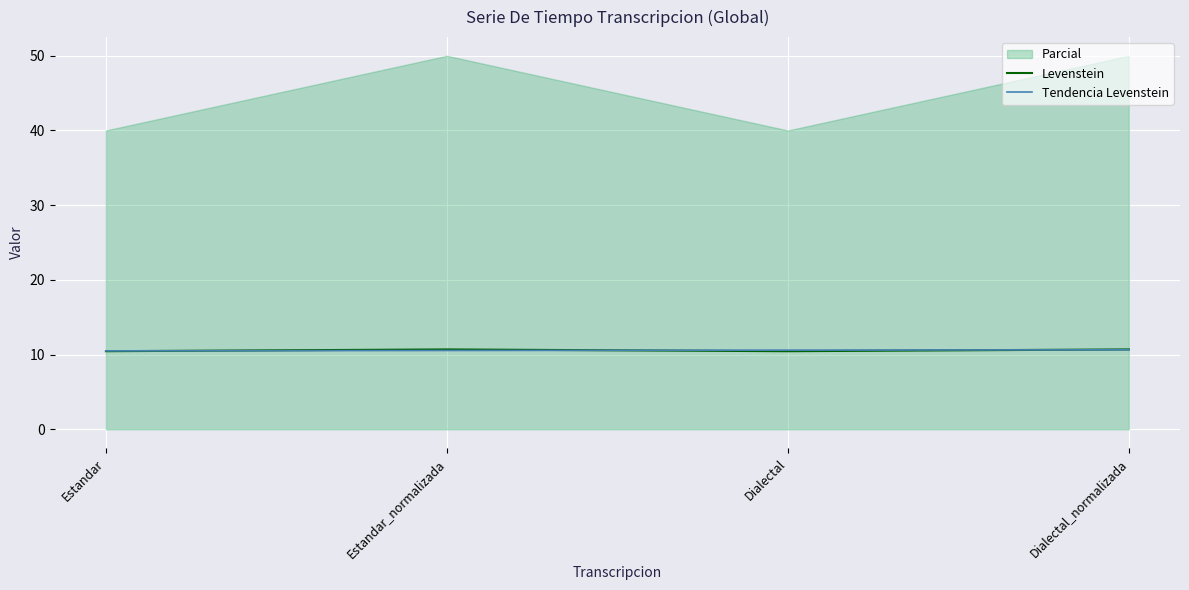

Is it true that Levenstein equals 10.4 at Dialectal?

True